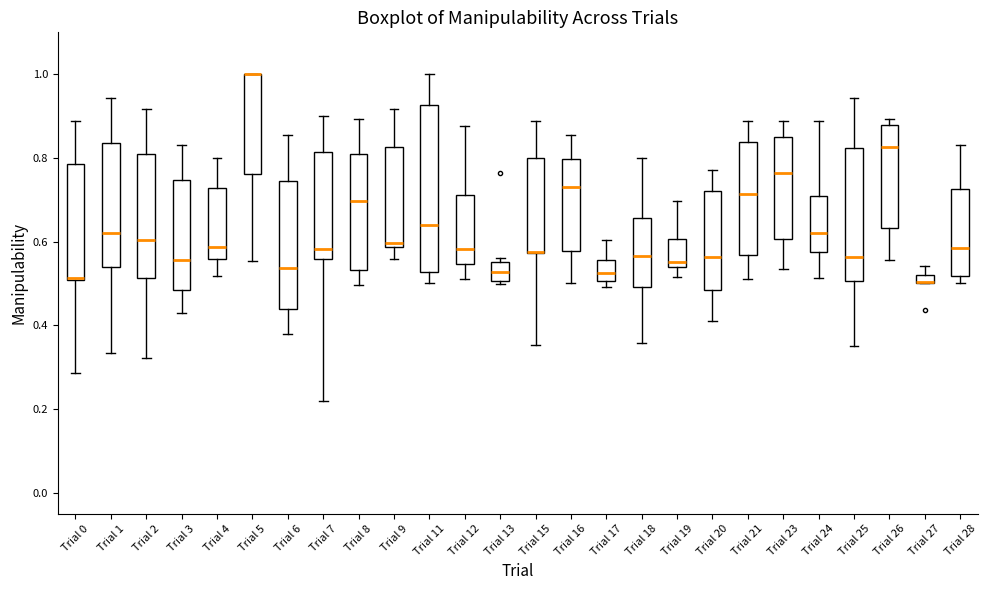

Which box is the tallest, from its lower edge to its upper edge?

Trial 11